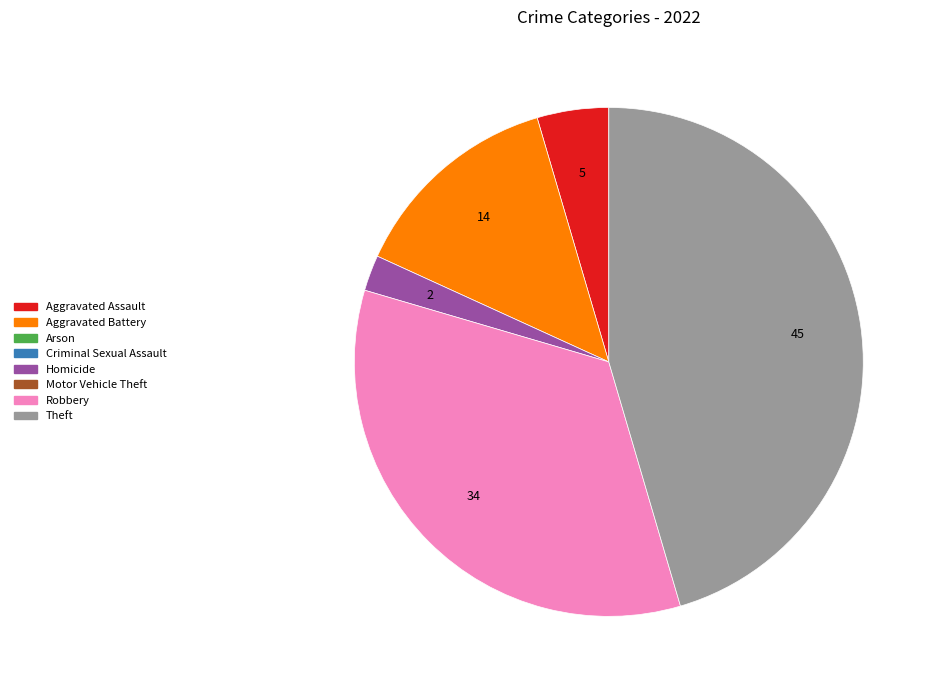

Does any single category account for the majority?

No